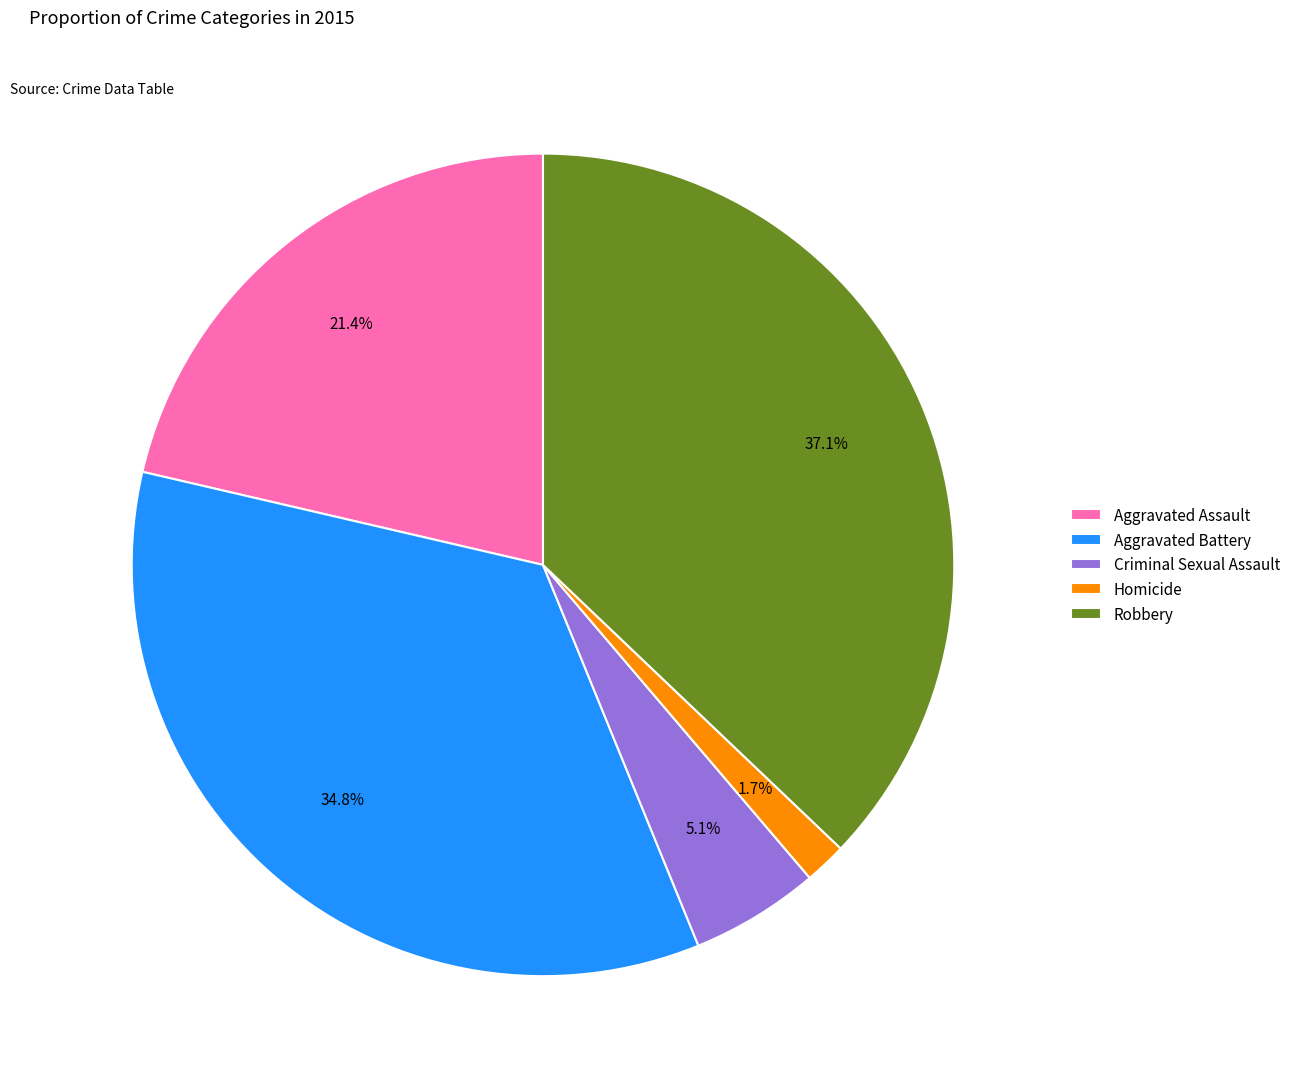

Is Criminal Sexual Assault the majority of the pie?

No